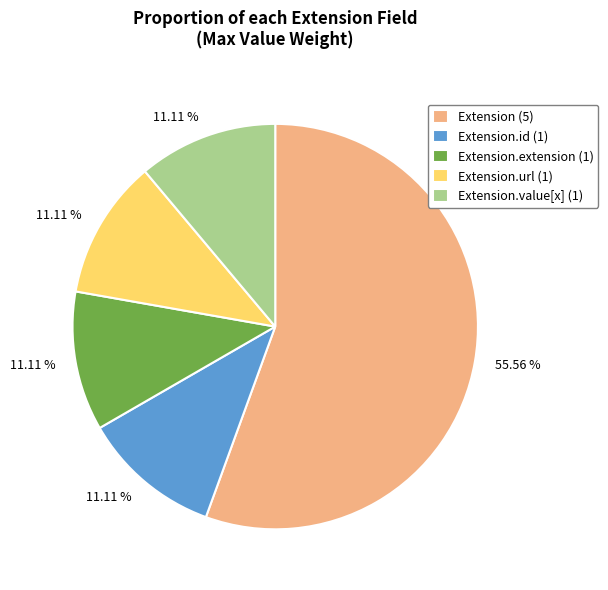

Is there any slice that represents more than half of the pie?

Yes